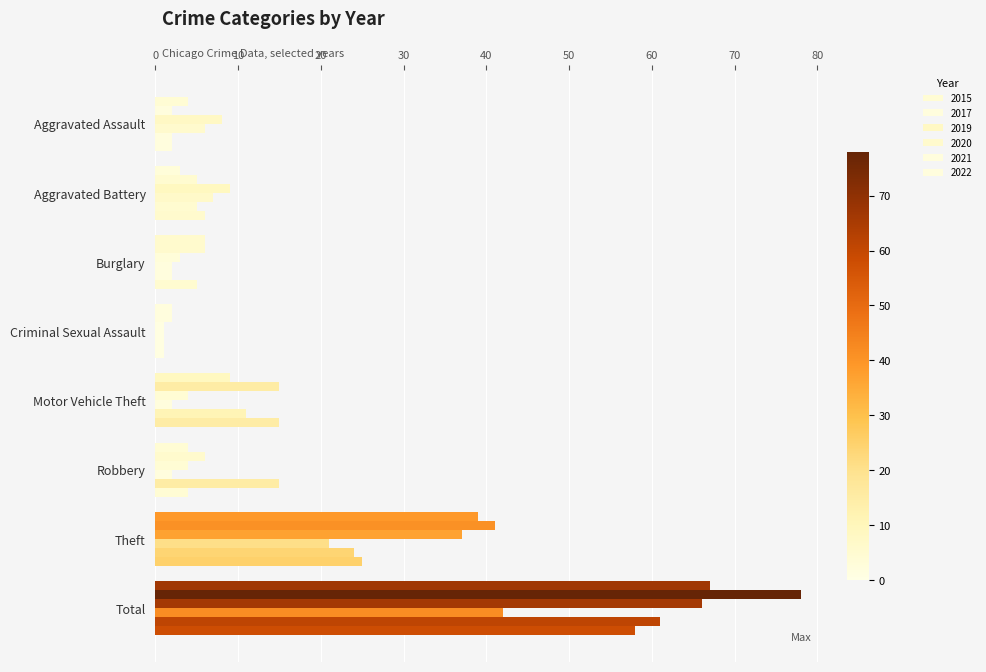

How many data points in 2020 are less than 6?

4